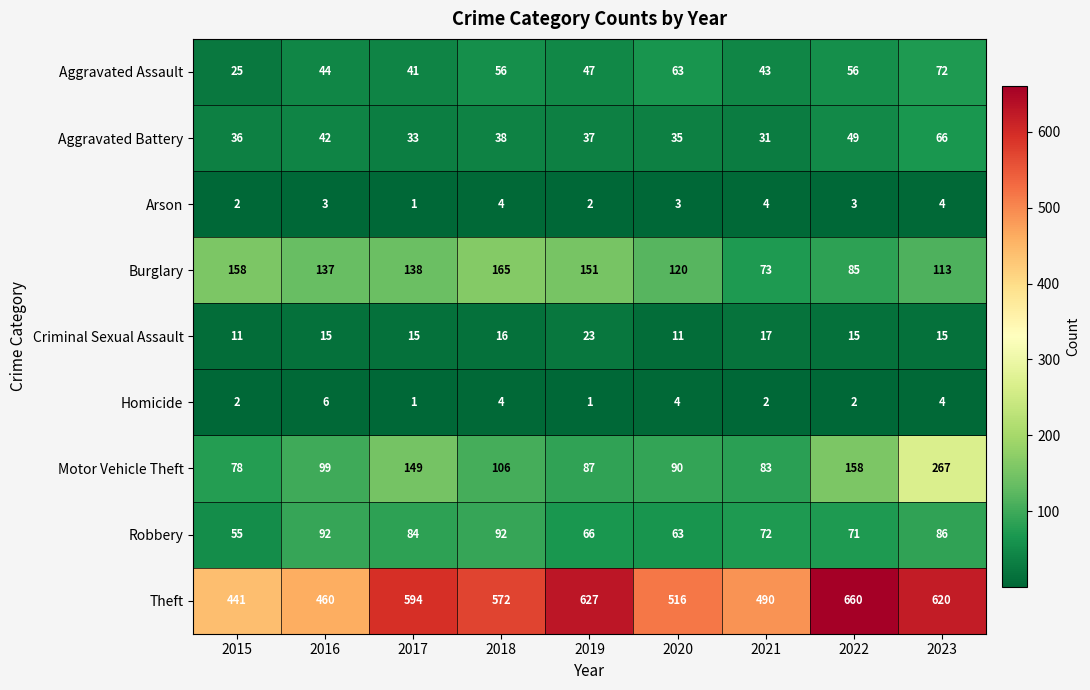

The Burglary series shows 221 at 2019. True or false?

False